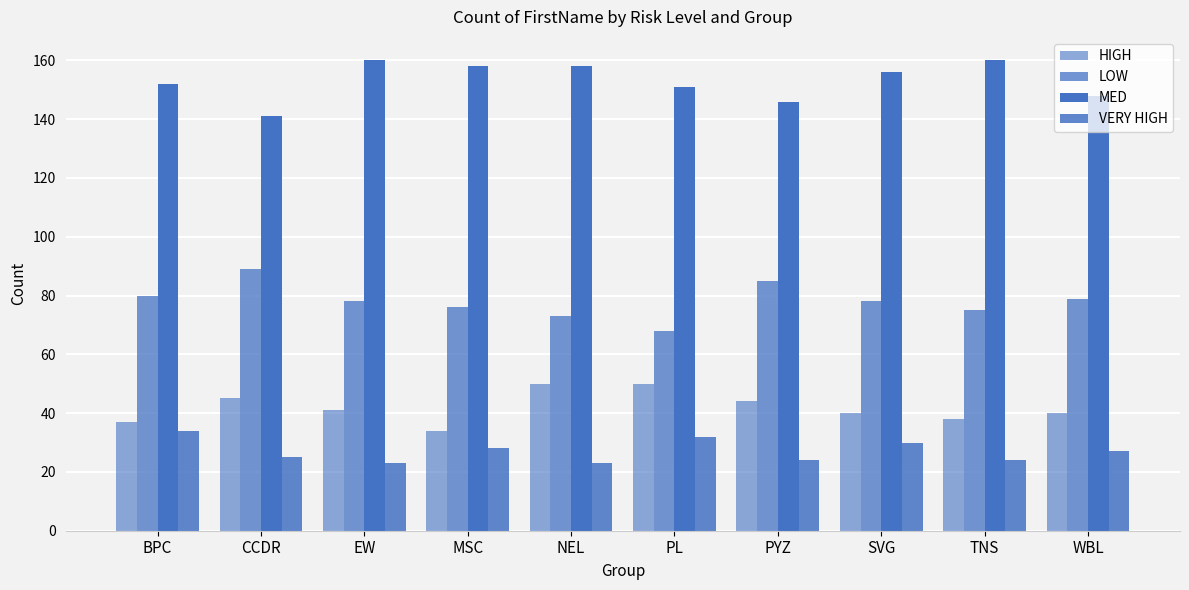

How many categories are shown in the chart?

10